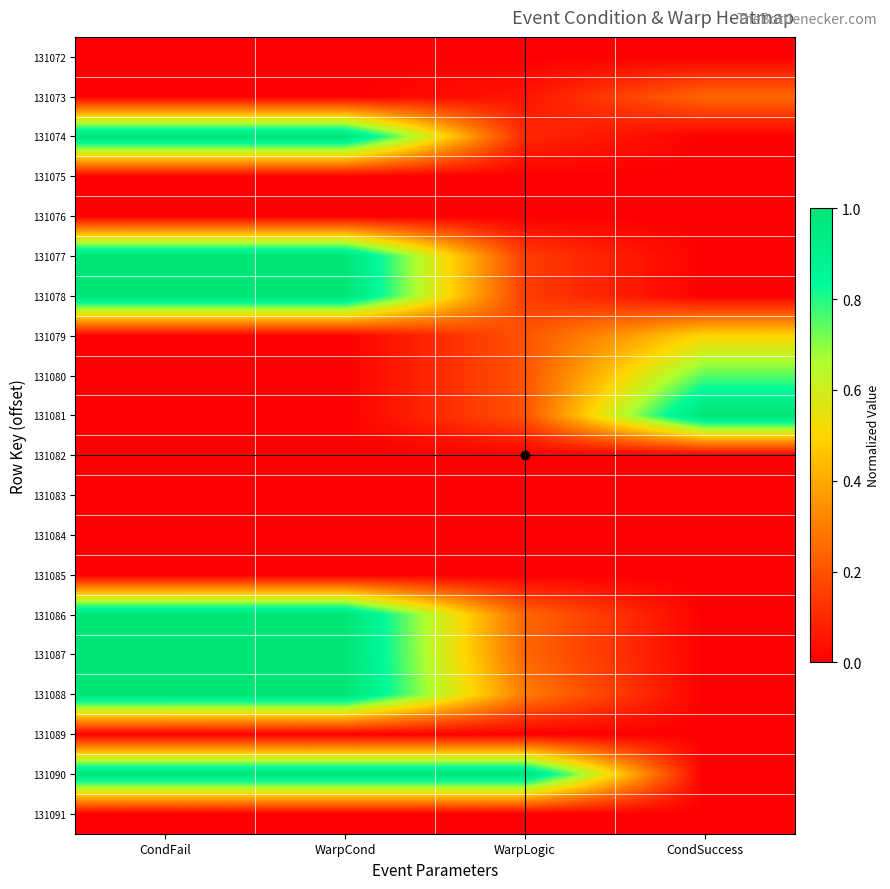

Reading left to right, transcribe all the data shown in this chart.

131072: CondFail=0.0	WarpCond=0.0	WarpLogic=0.0	CondSuccess=0.0
131073: CondFail=0.0	WarpCond=0.0	WarpLogic=0.1	CondSuccess=0.2
131074: CondFail=1.0	WarpCond=1.0	WarpLogic=0.1	CondSuccess=0.0
131075: CondFail=0.0	WarpCond=0.0	WarpLogic=0.0	CondSuccess=0.0
131076: CondFail=0.0	WarpCond=0.0	WarpLogic=0.0	CondSuccess=0.0
131077: CondFail=1.0	WarpCond=1.0	WarpLogic=0.1	CondSuccess=0.0
131078: CondFail=1.0	WarpCond=1.0	WarpLogic=0.1	CondSuccess=0.0
131079: CondFail=0.0	WarpCond=0.0	WarpLogic=0.2	CondSuccess=0.5
131080: CondFail=0.0	WarpCond=0.0	WarpLogic=0.2	CondSuccess=0.8
131081: CondFail=0.0	WarpCond=0.0	WarpLogic=0.2	CondSuccess=1.0
131082: CondFail=0.0	WarpCond=0.0	WarpLogic=0.0	CondSuccess=0.0
131083: CondFail=0.0	WarpCond=0.0	WarpLogic=0.0	CondSuccess=0.0
131084: CondFail=0.0	WarpCond=0.0	WarpLogic=0.0	CondSuccess=0.0
131085: CondFail=0.0	WarpCond=0.0	WarpLogic=0.0	CondSuccess=0.0
131086: CondFail=1.0	WarpCond=1.0	WarpLogic=0.2	CondSuccess=0.0
131087: CondFail=1.0	WarpCond=1.0	WarpLogic=0.2	CondSuccess=0.0
131088: CondFail=1.0	WarpCond=1.0	WarpLogic=0.3	CondSuccess=0.0
131089: CondFail=0.0	WarpCond=0.0	WarpLogic=0.0	CondSuccess=0.0
131090: CondFail=1.0	WarpCond=1.0	WarpLogic=1.0	CondSuccess=0.0
131091: CondFail=0.0	WarpCond=0.0	WarpLogic=0.0	CondSuccess=0.0